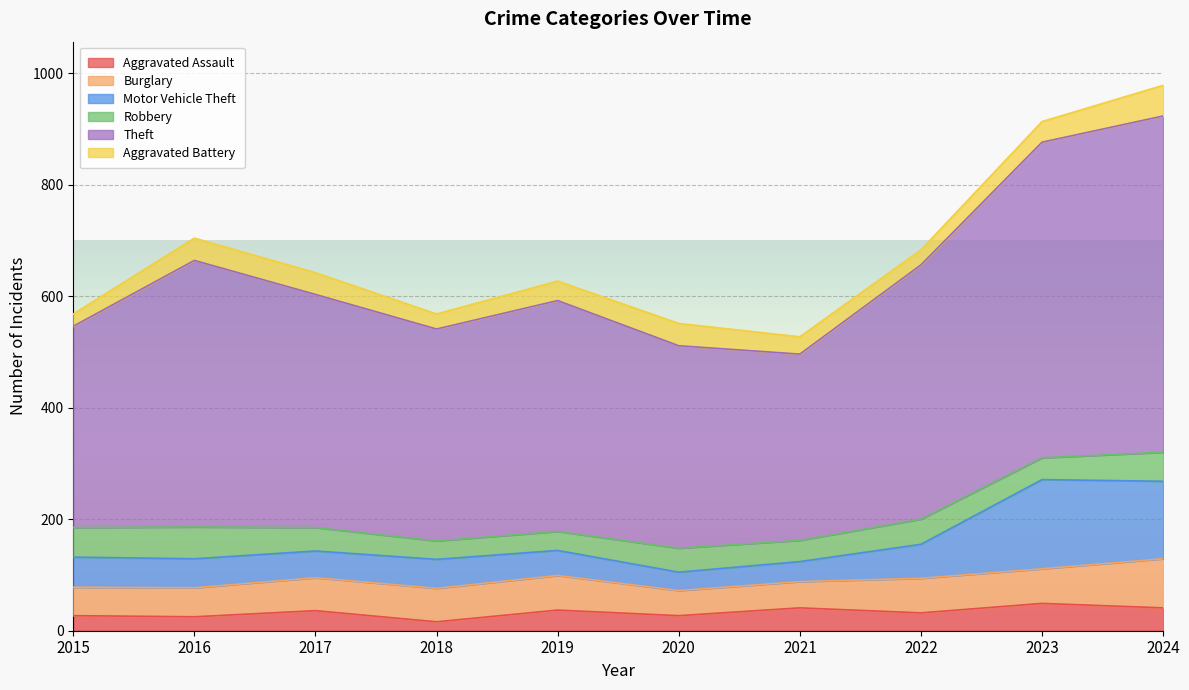

At how many categories does at least one series exceed 737?

2